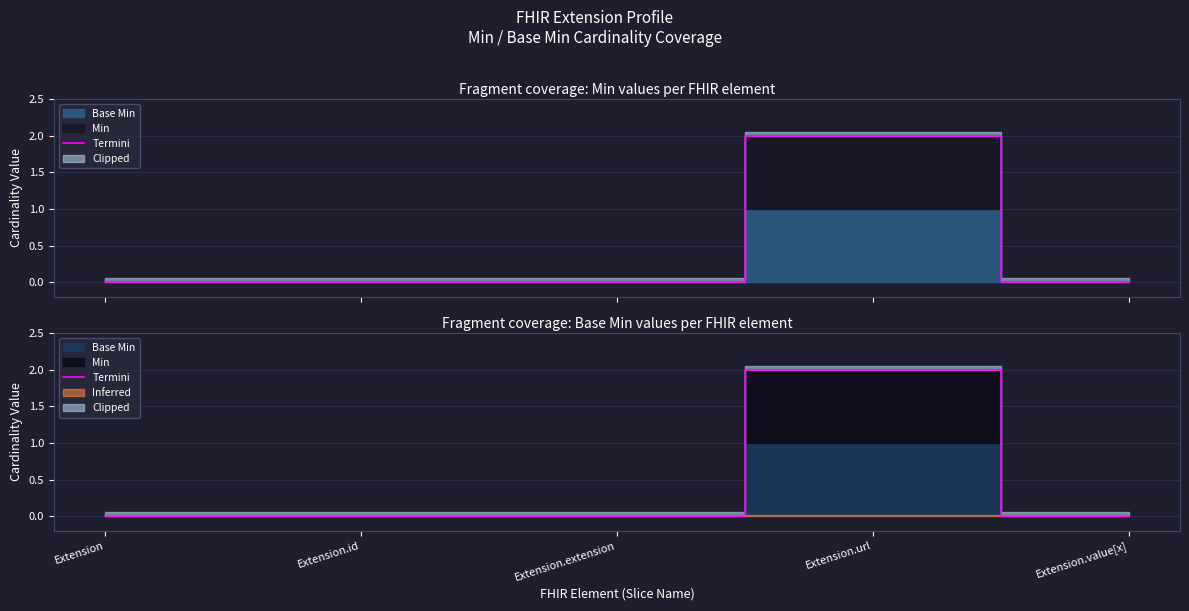

Which label corresponds to the largest value in the chart?

Extension.url